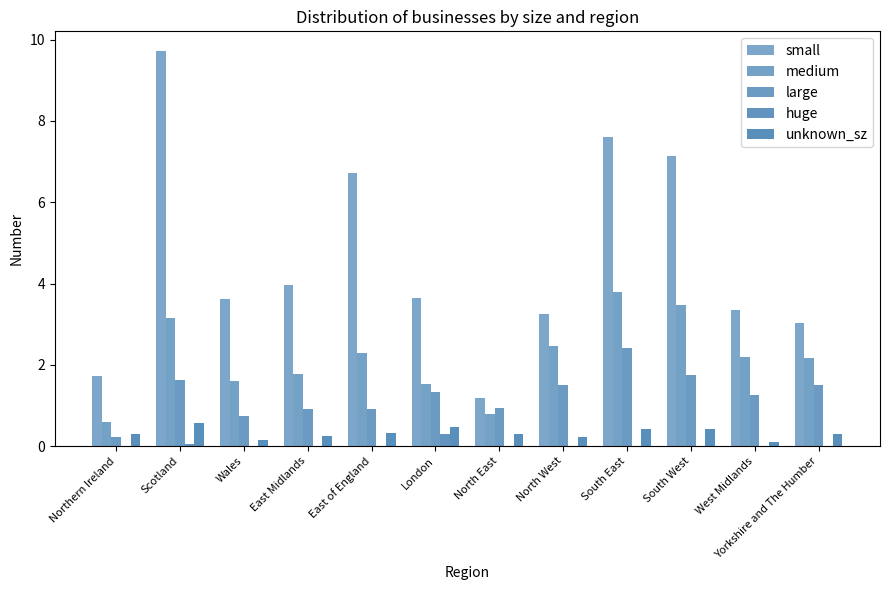

How many series are shown in this chart?

5